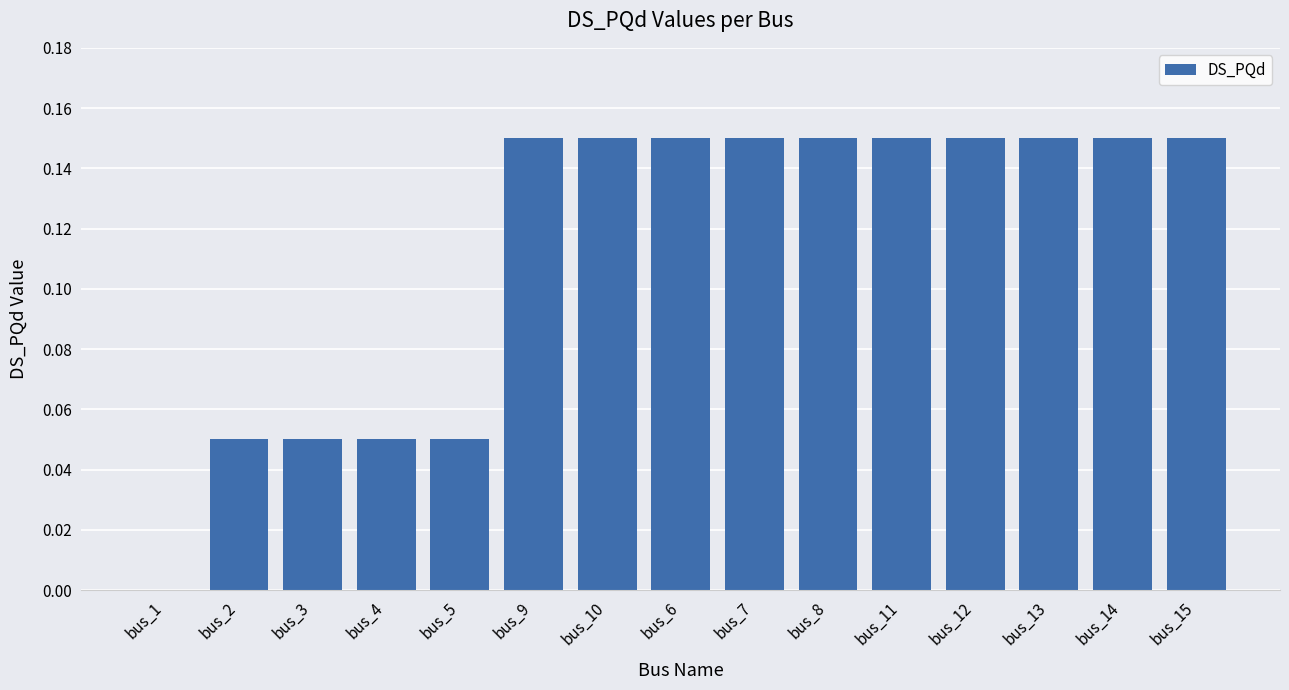

Count the number of values greater than 0.

14